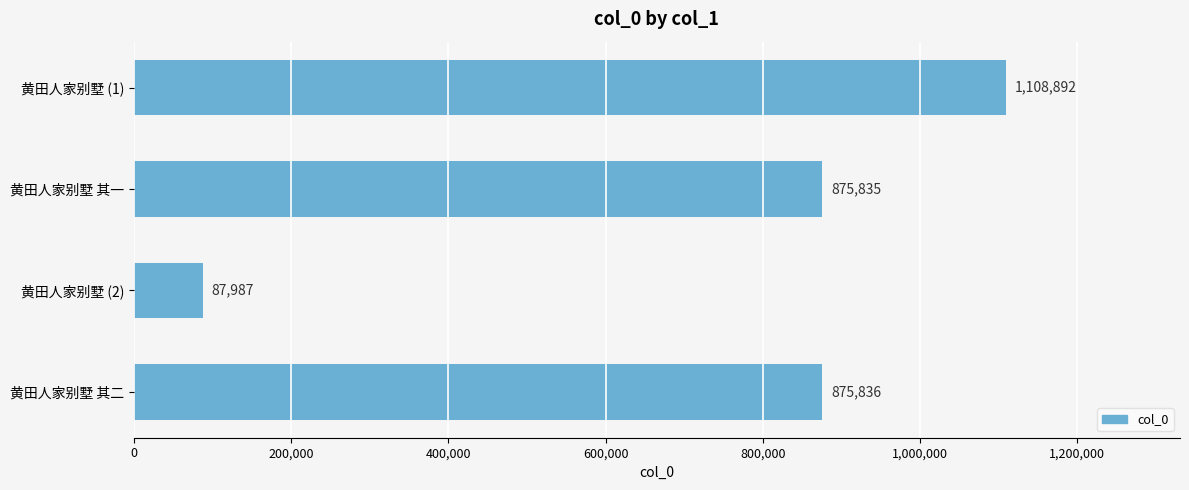

Between 黄田人家别墅 (1) and 黄田人家别墅 其一, which is larger?

黄田人家别墅 (1)